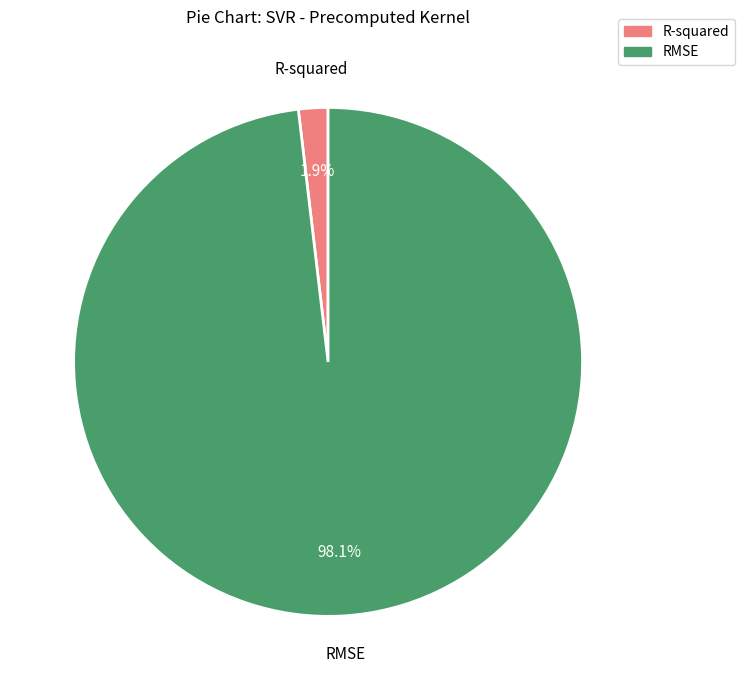

The RMSE slice represents 98% of the pie. True or false?

True